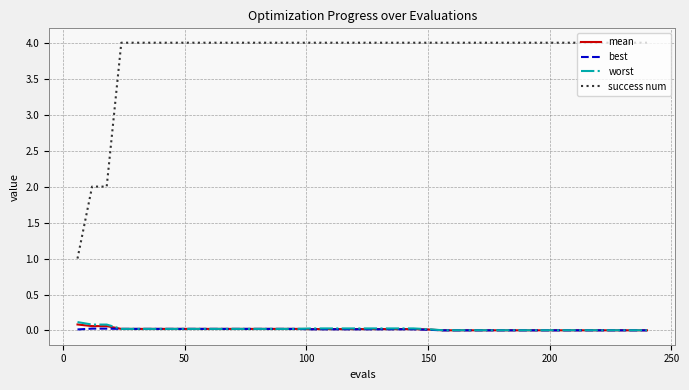

Which series has the largest total across all categories?

success num